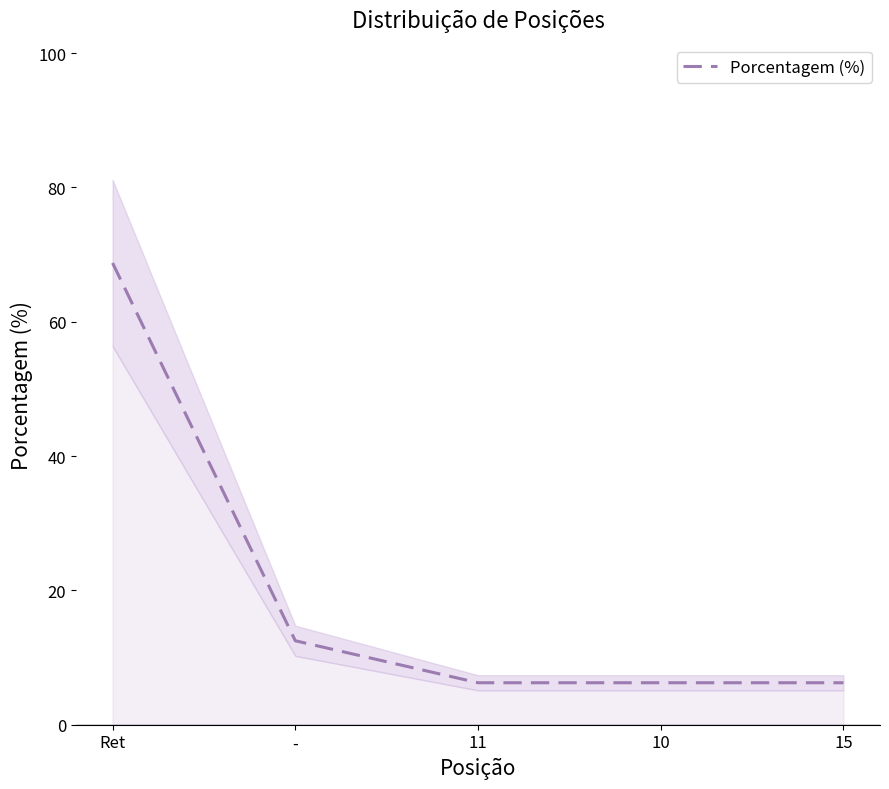

List the labels in order of value, smallest first.

11, 10, 15, -, Ret